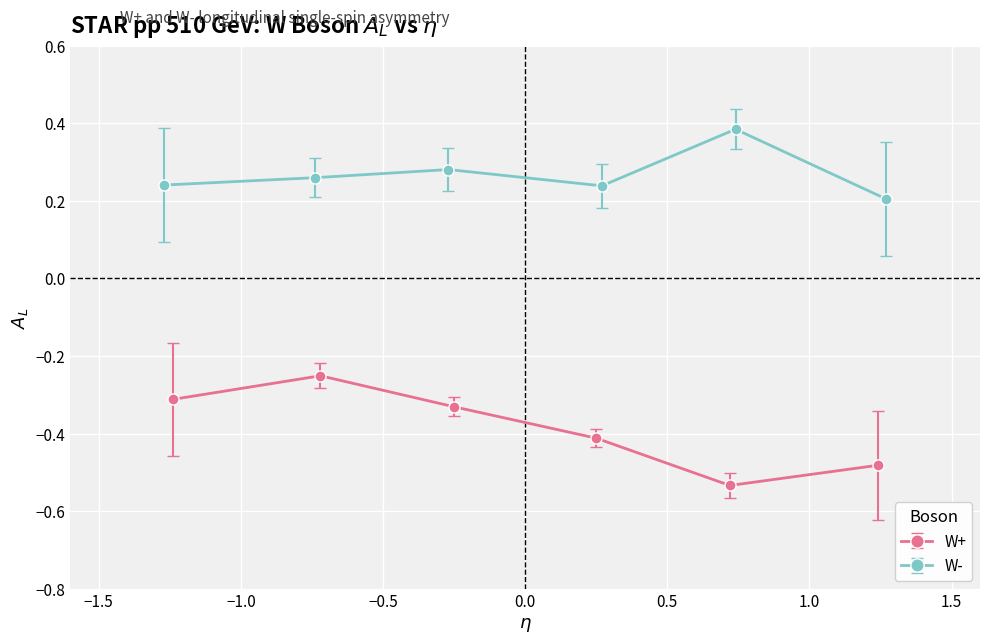

In W+, how many points are lower than both neighbors (excluding endpoints)?

1